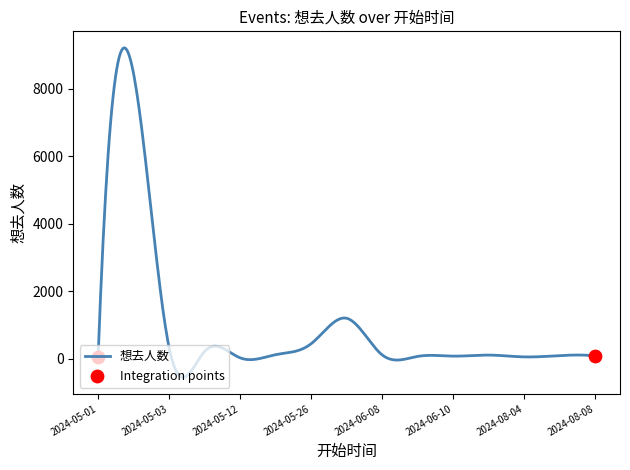

What is the greatest value displayed?

9213.3